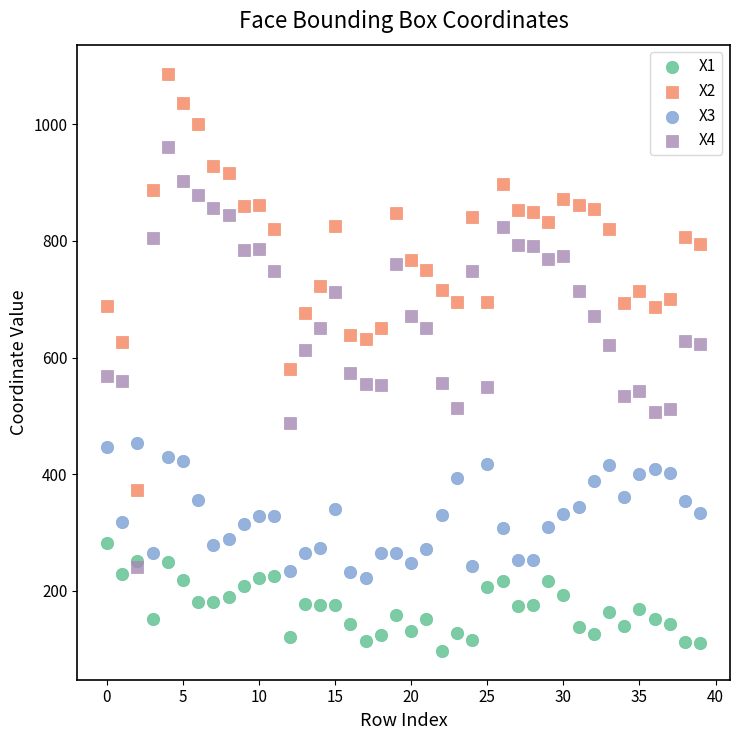

Which series has the largest Y range (max minus min)?

X4